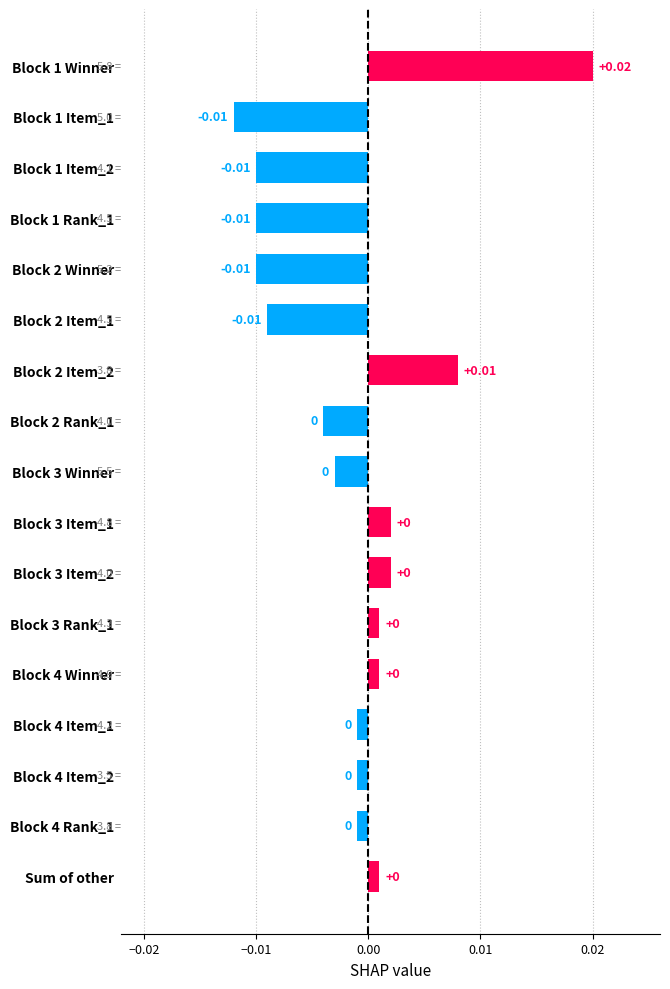

Which has a higher value, Block 2 Rank_1 or Block 2 Item_1?

Block 2 Rank_1